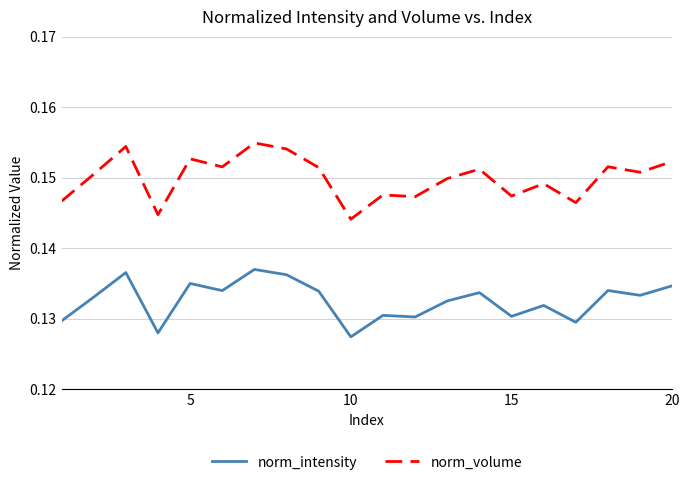

True or false: norm_volume and norm_intensity intersect in this chart.

False